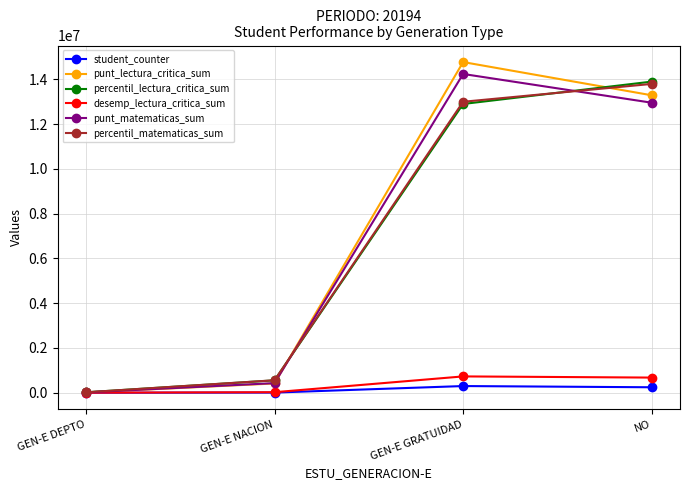

At which label is percentil_matematicas_sum closest to 6907591?

GEN-E GRATUIDAD